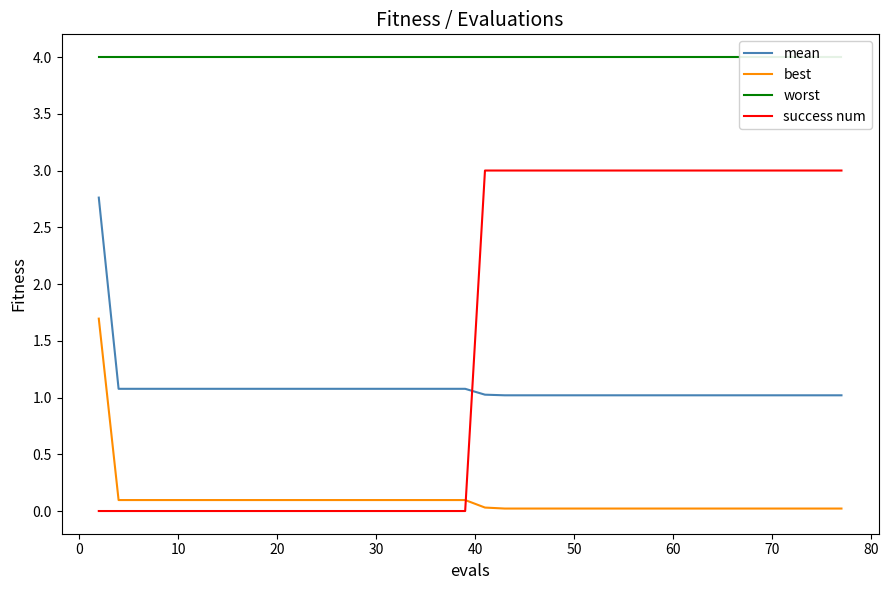

Rank the series by their maximum value, from highest to lowest.

worst, success num, mean, best